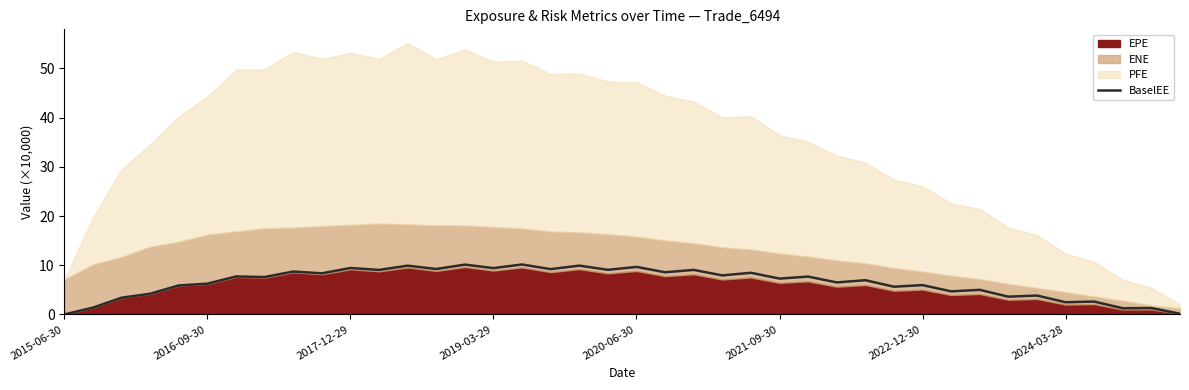

Approximately how many times larger is the value at 18 compared to 2016-09-30?

7.2